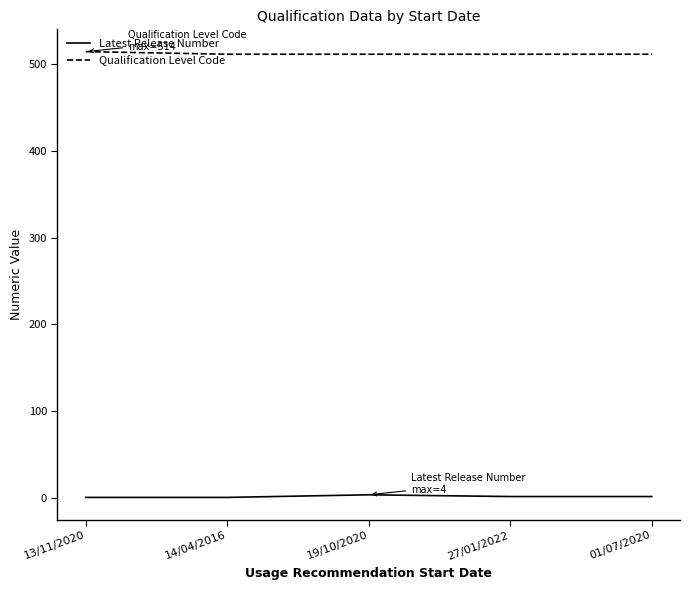

Is the value of Qualification Level Code at 19/10/2020 greater than the value of Latest Release Number at 13/11/2020?

Yes